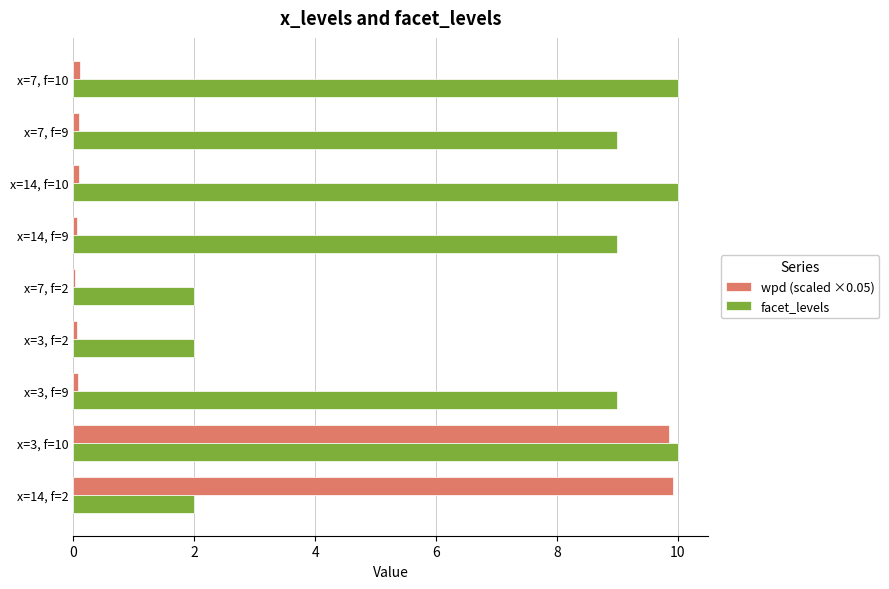

At which category is the sum across all series the highest?

x=3, f=10